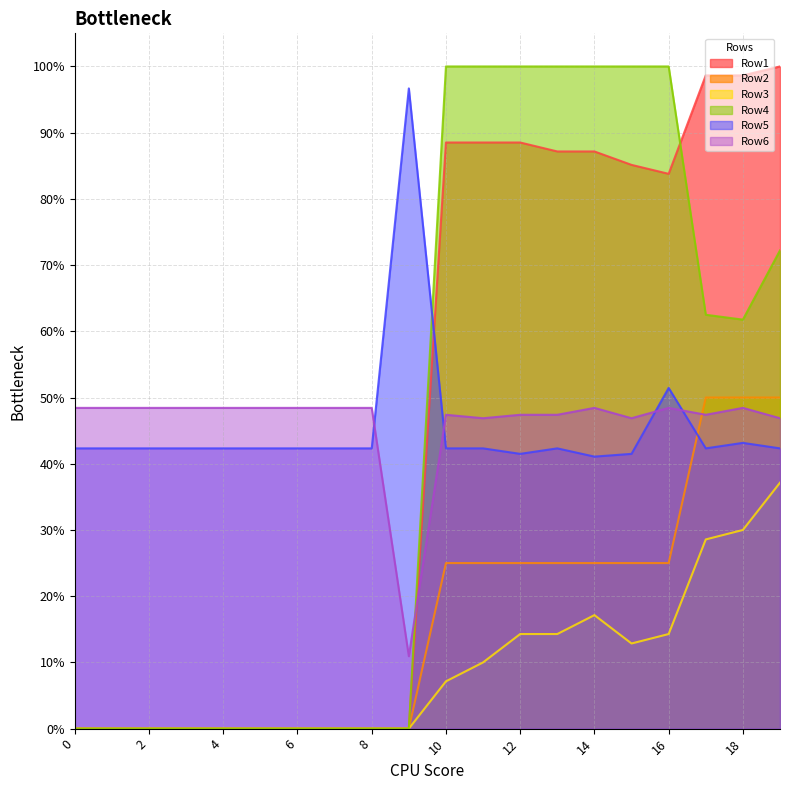

True or false: Row2 has a value of -0.3 at 5.

False